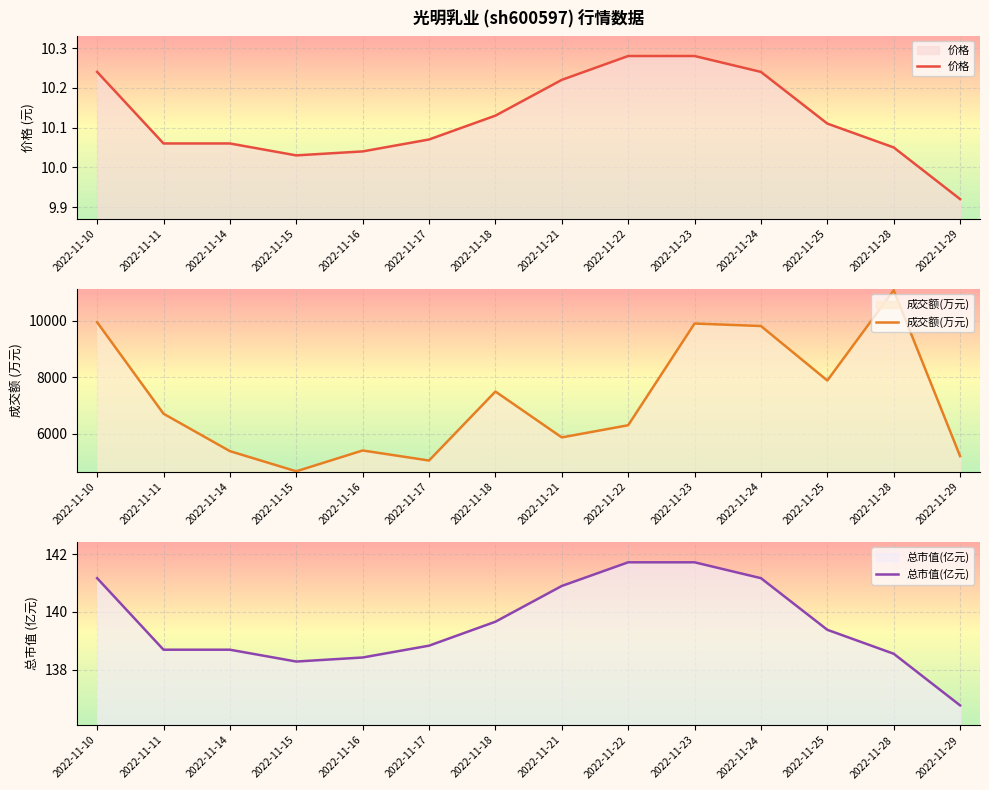

Reading right to left, what are all the values shown in this chart?

价格: 9.9	10.1	10.1	10.2	10.3	10.3	10.2	10.1	10.1	10.0	10.0	10.1	10.1	10.2
成交额(万元): 5218.0	11078.0	7890.0	9815.0	9903.0	6309.0	5879.0	7500.0	5062.0	5417.0	4681.0	5394.0	6716.0	9949.0
总市值(亿元): 136.8	138.6	139.4	141.2	141.7	141.7	140.9	139.7	138.8	138.4	138.3	138.7	138.7	141.2